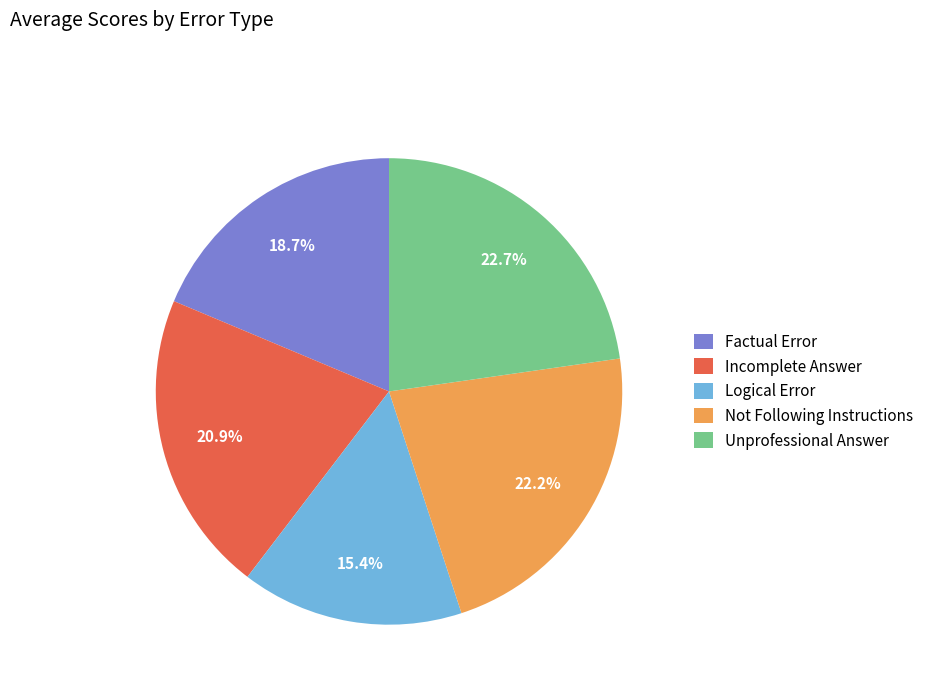

What percentage is the Factual Error slice, to the nearest percent?

19%